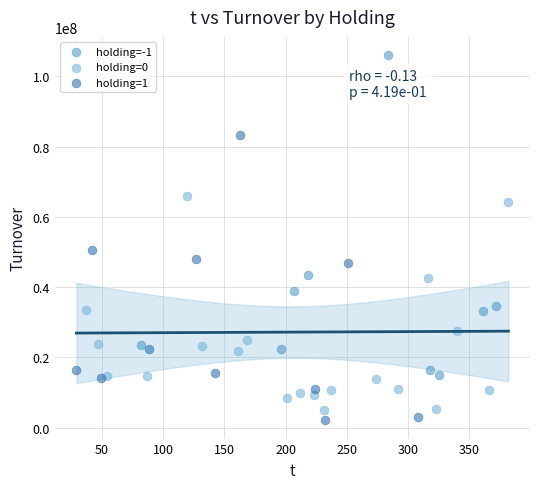

Which series has the largest Y range (max minus min)?

holding=-1